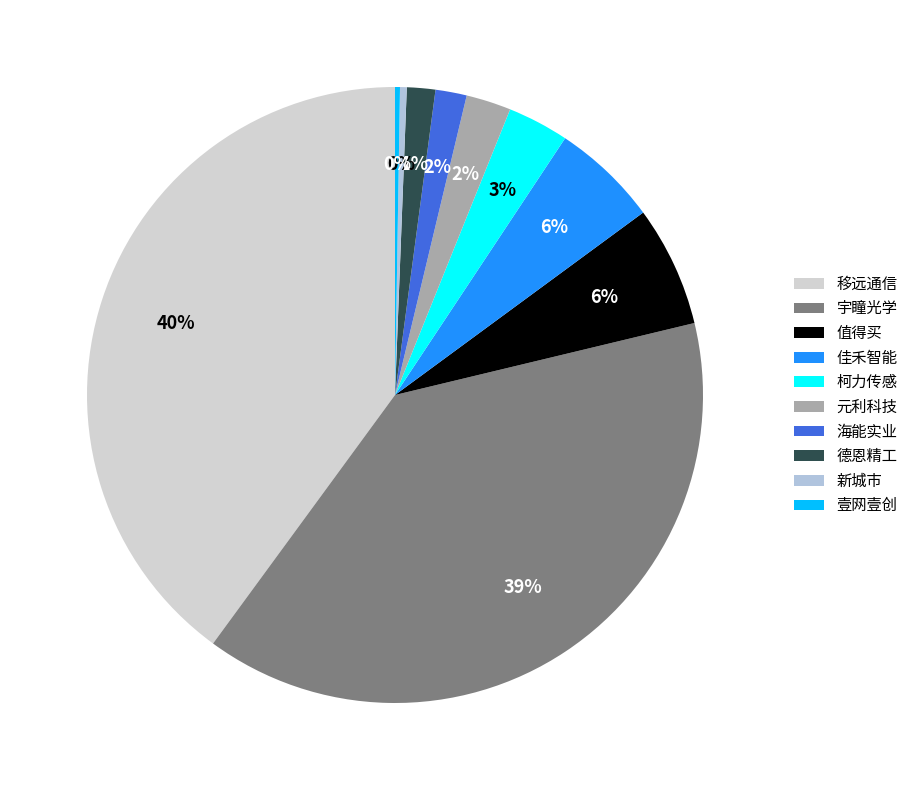

To the nearest percent, what percentage of the pie is 元利科技?

2%